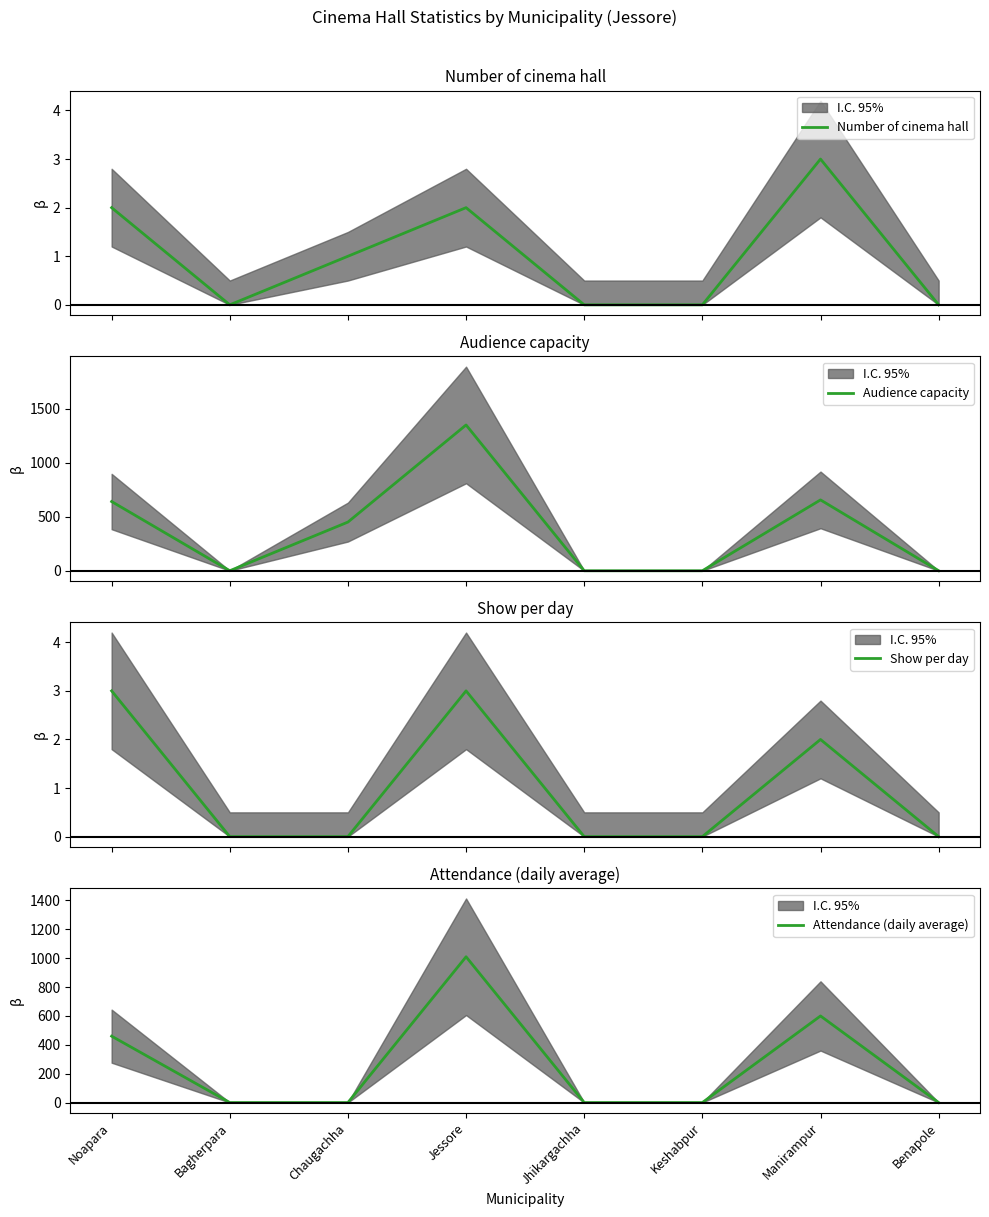

How many lines are shown in the chart?

4